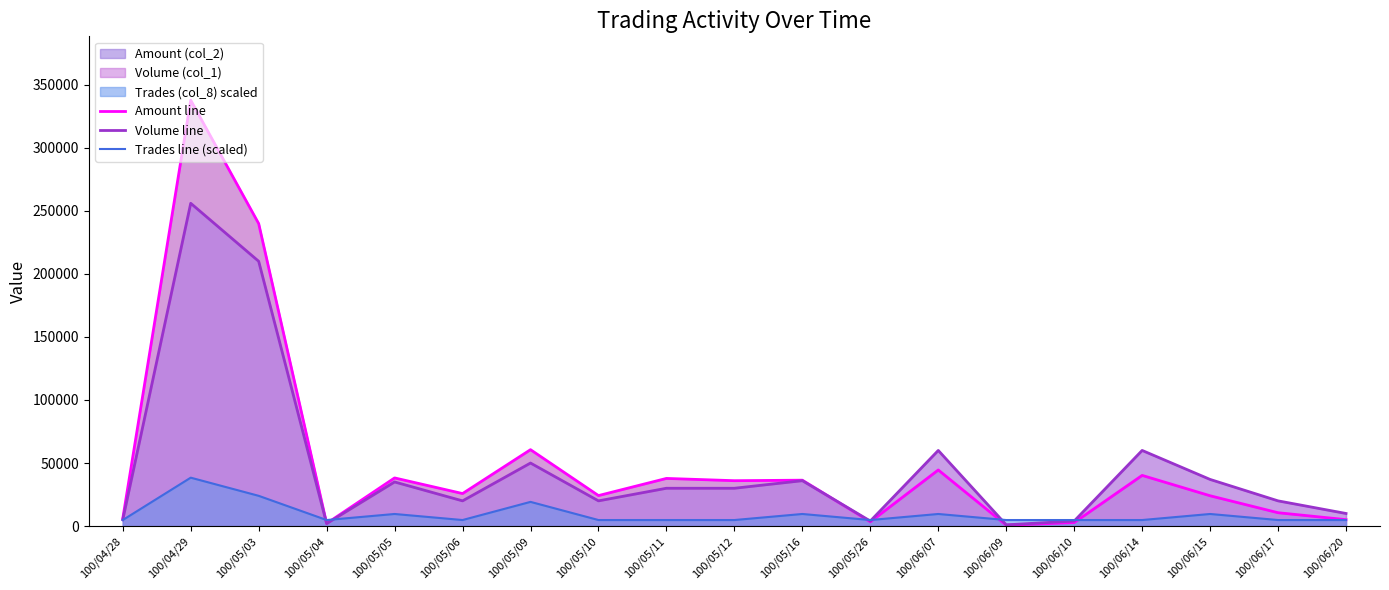

Which series has the largest range (max minus min)?

Amount line